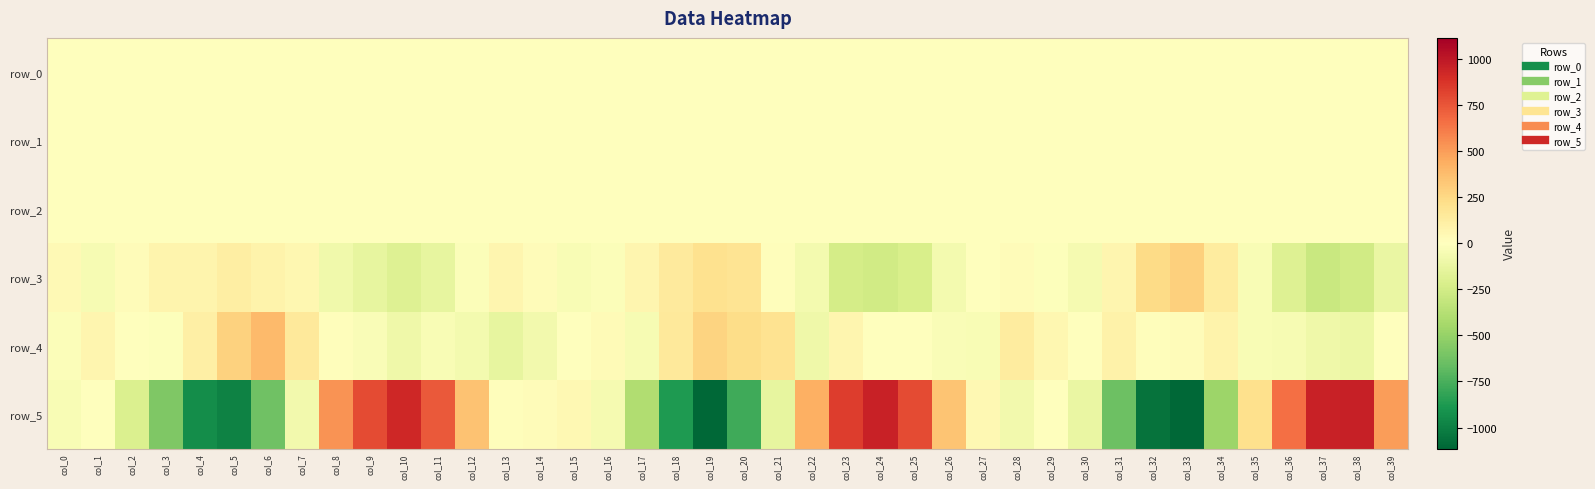

What is the sum of all row_0 values?

-4.1